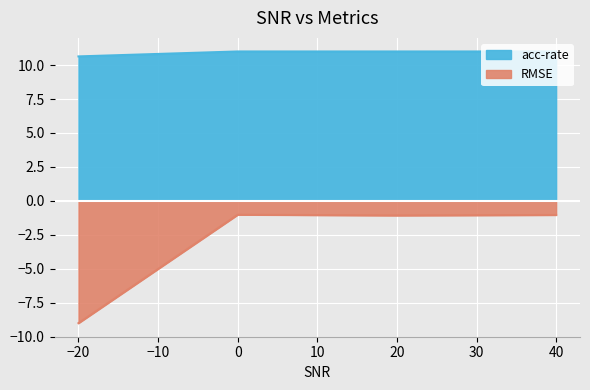

Reading left to right, what are all the values shown in this chart?

RMSE: -9.0	-1.0	-1.1	-1.0
acc-rate: 10.6	11.0	11.0	11.0